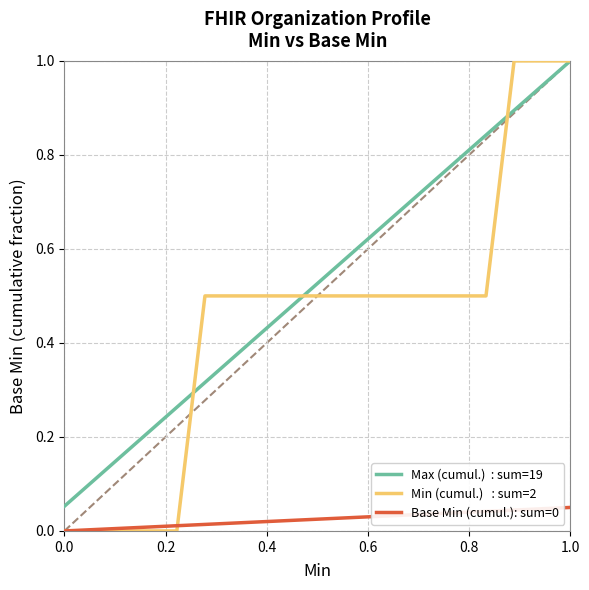

What is the maximum value shown in the chart?

1.0